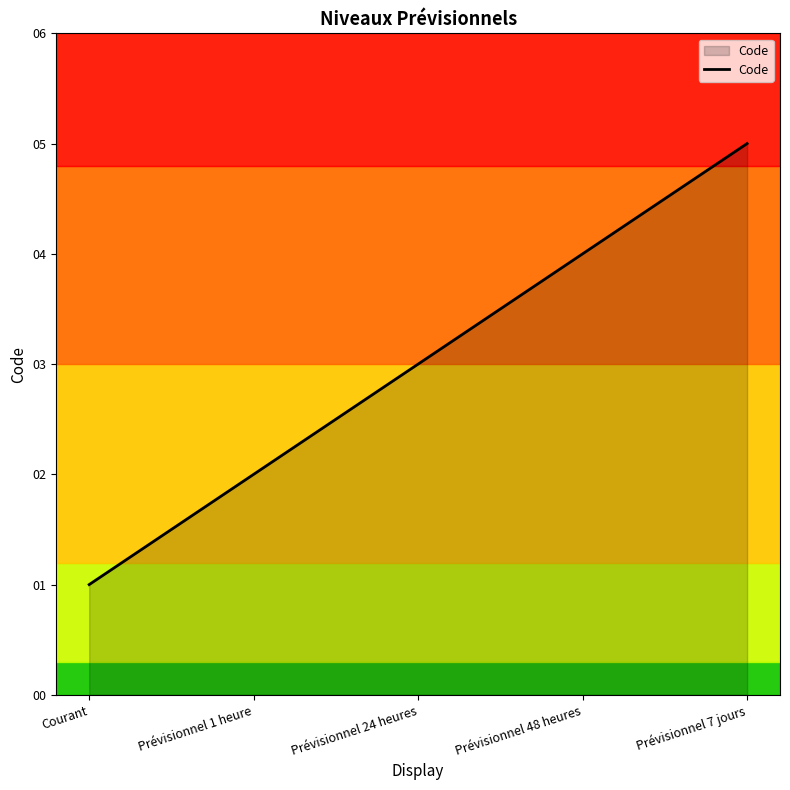

What position from the left is Prévisionnel 24 heures?

3